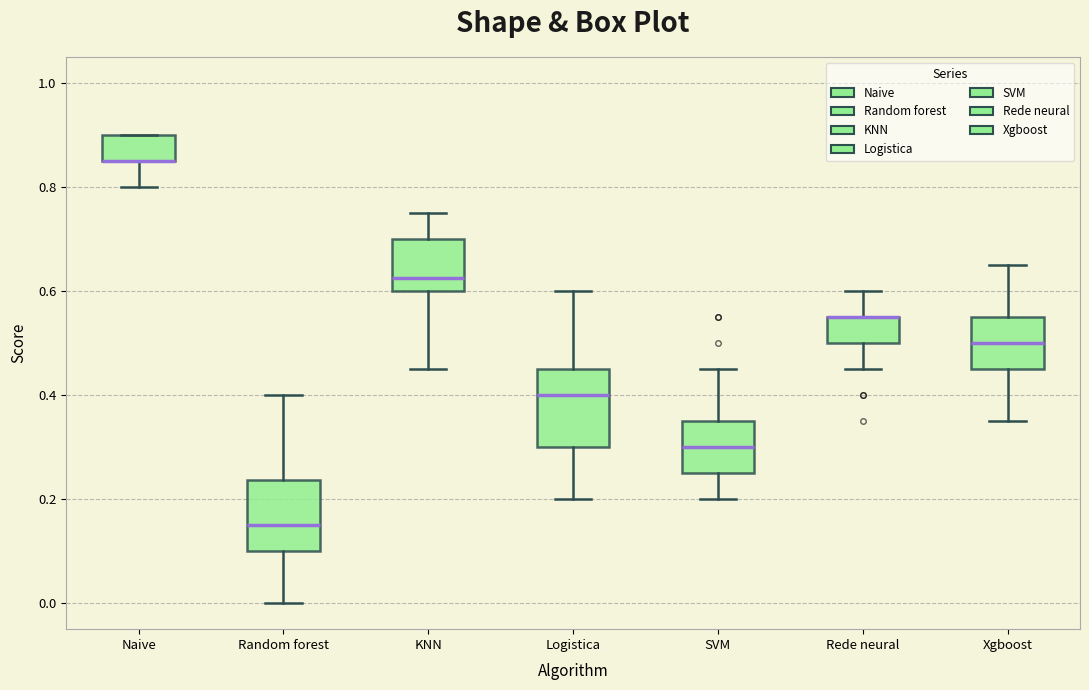

Reading left to right, read every box against the y-axis: the position of its median line, the range the box covers, and the ends of its whiskers. The values are not printed on the chart, so give them approximately, as read against the axis.

Naive: median 0.86 (drawn on the box's lower edge), box 0.86 to 0.90, whiskers 0.80 to 0.90
Random forest: median 0.16, box 0.10 to 0.24, whiskers 0.00 to 0.40
KNN: median 0.62, box 0.60 to 0.70, whiskers 0.46 to 0.76
Logistica: median 0.40, box 0.30 to 0.46, whiskers 0.20 to 0.60
SVM: median 0.30, box 0.26 to 0.36, whiskers 0.20 to 0.46
Rede neural: median 0.56 (drawn on the box's upper edge), box 0.50 to 0.56, whiskers 0.46 to 0.60
Xgboost: median 0.50, box 0.46 to 0.56, whiskers 0.36 to 0.66